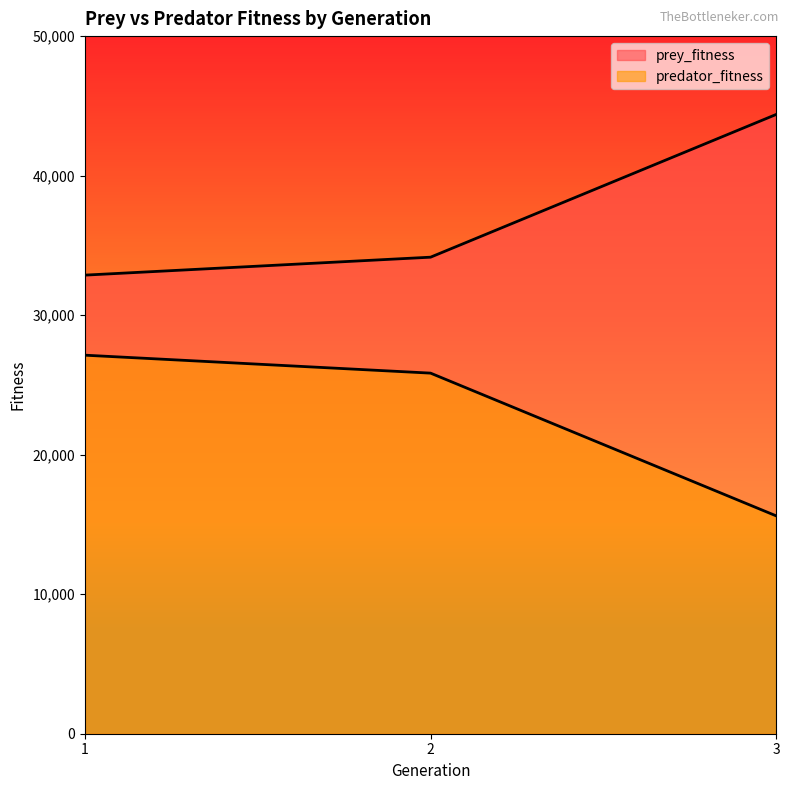

Which category has the lowest value across all series?

3